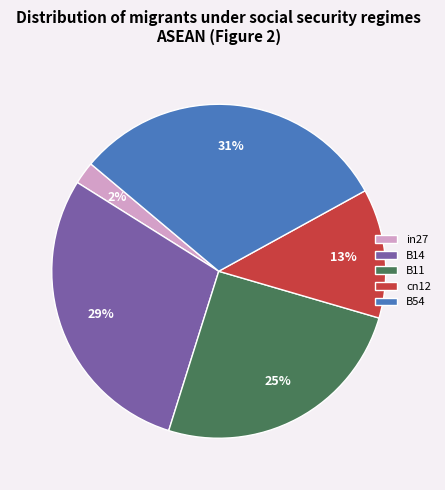

Between cn12 and in27, which is larger?

cn12